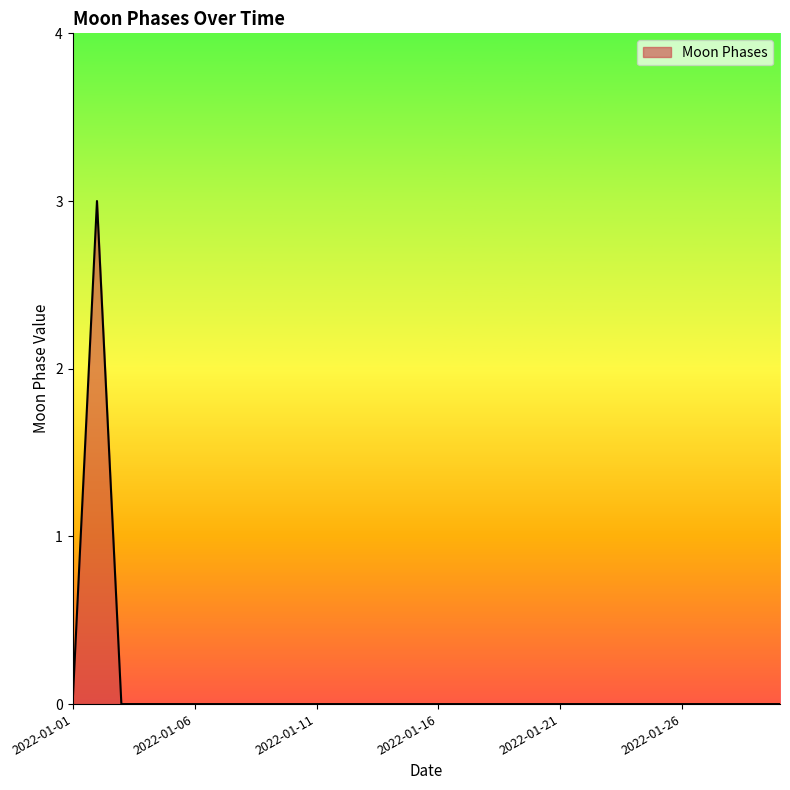

What is the greatest value displayed?

3